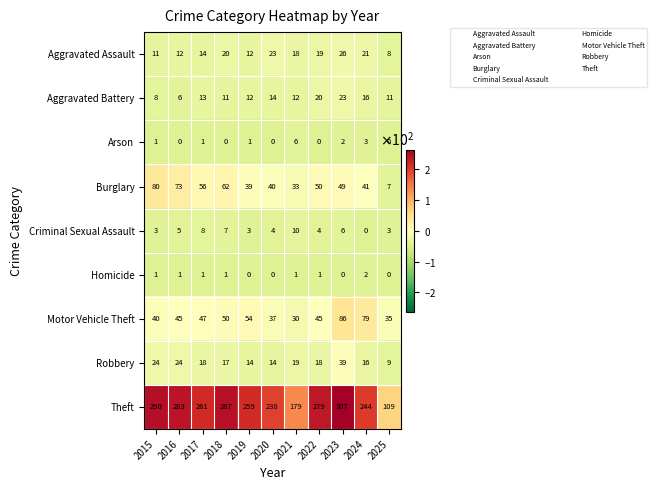

Where does the Aggravated Assault series first go above 18?

2018